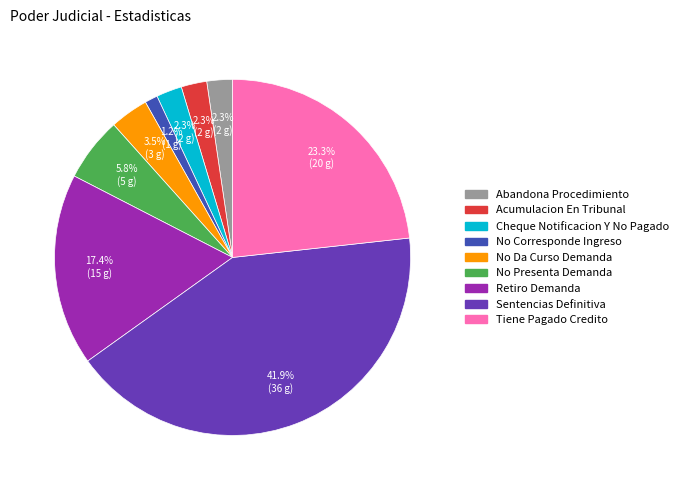

Do No Presenta Demanda and Sentencias Definitiva together represent more than half of the pie?

No